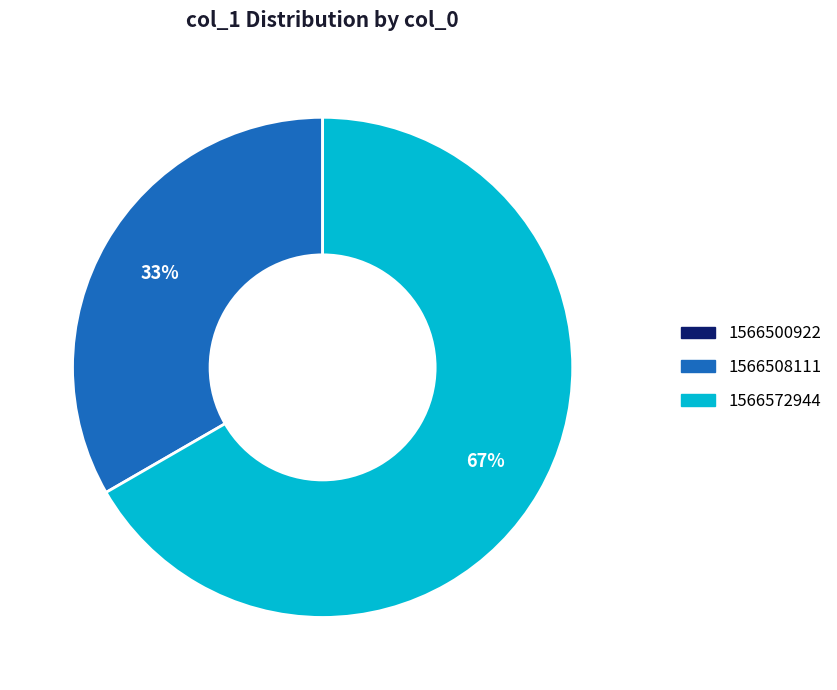

What is the majority slice?

1566572944